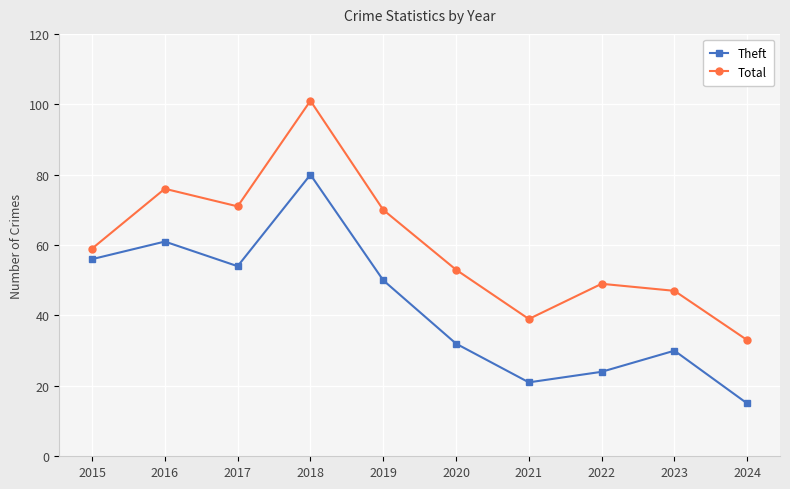

Is this an area chart (filled region under the line)?

No